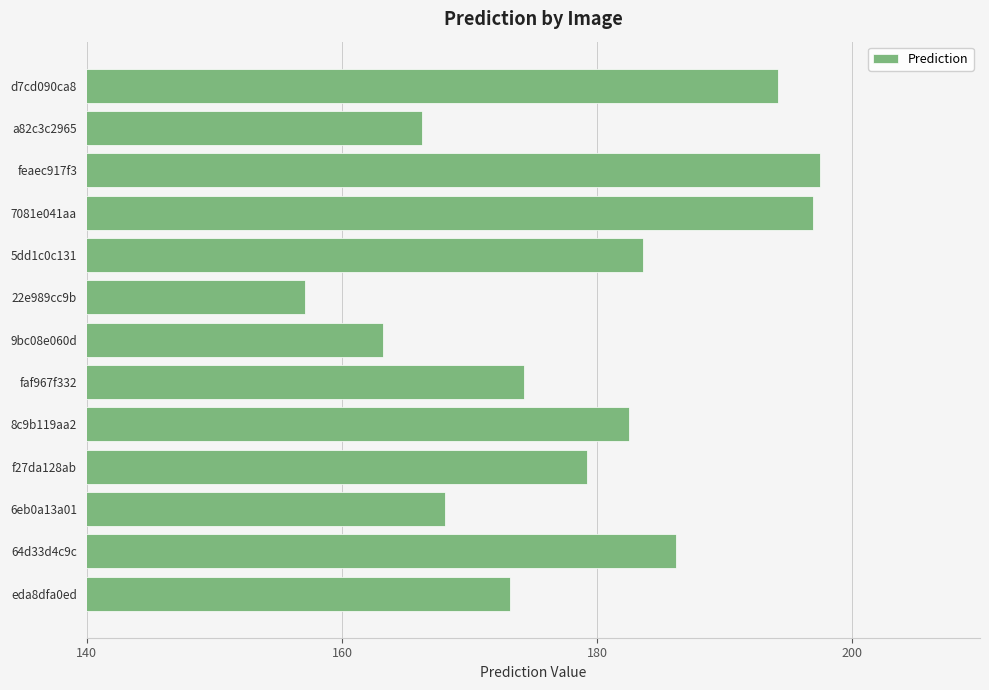

Does the chart contain stacked bars?

No